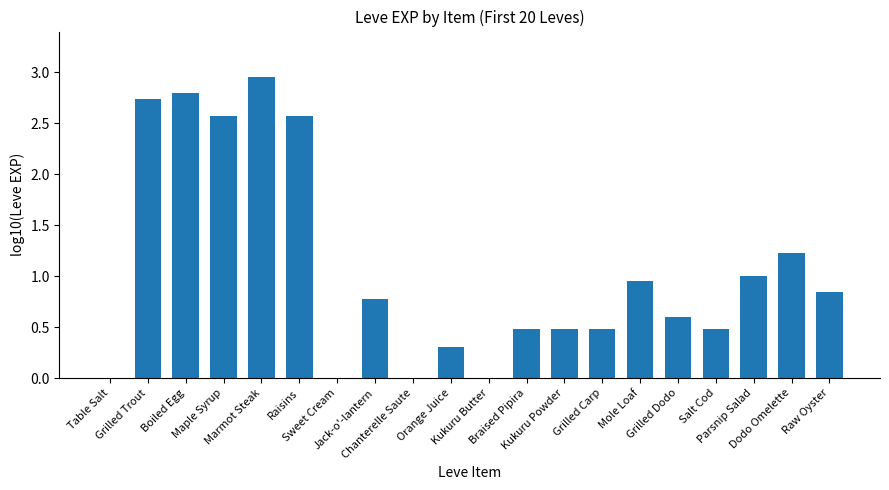

Count the number of data series in this chart.

1